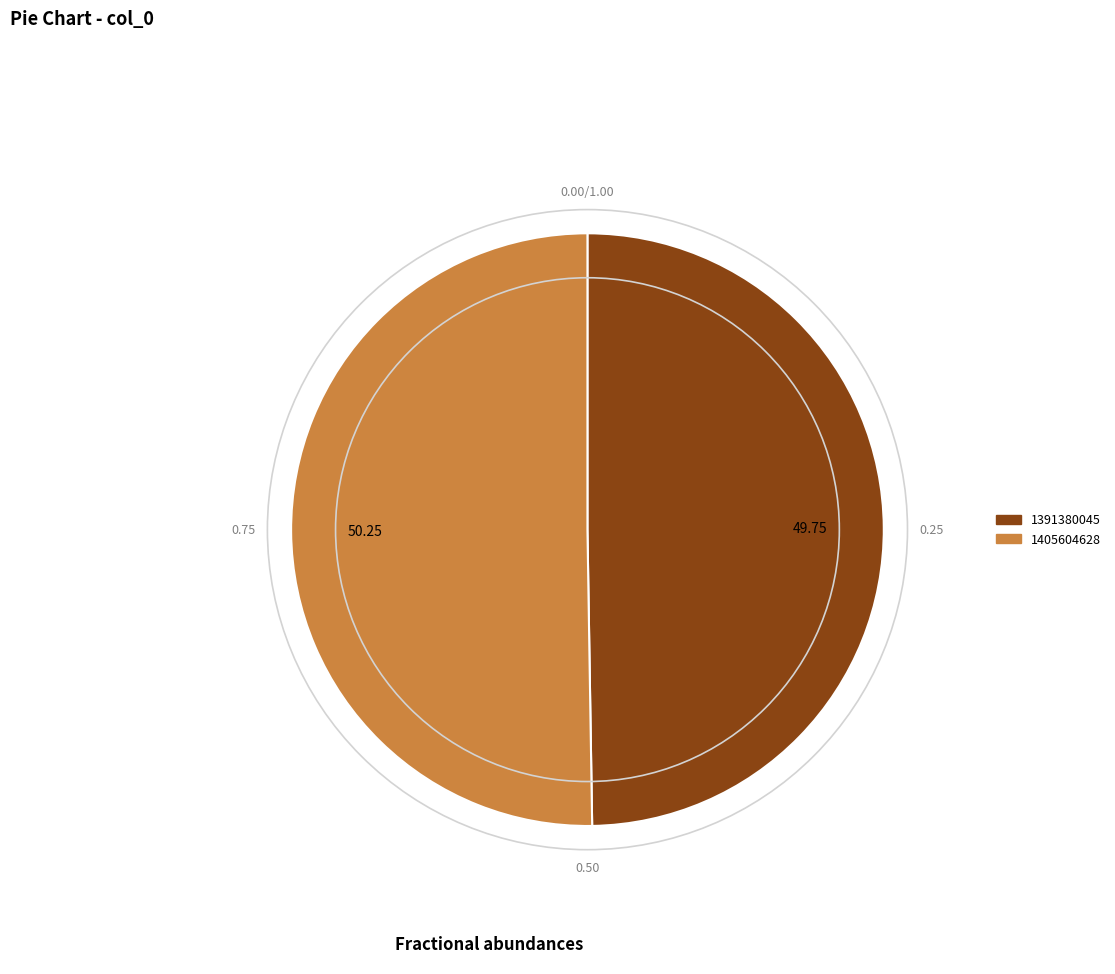

Do 1391380045 and 1405604628 together represent more than half of the pie?

Yes